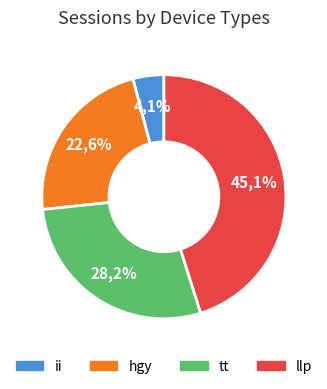

What is the ratio of the value at tt to the value at llp?

0.6